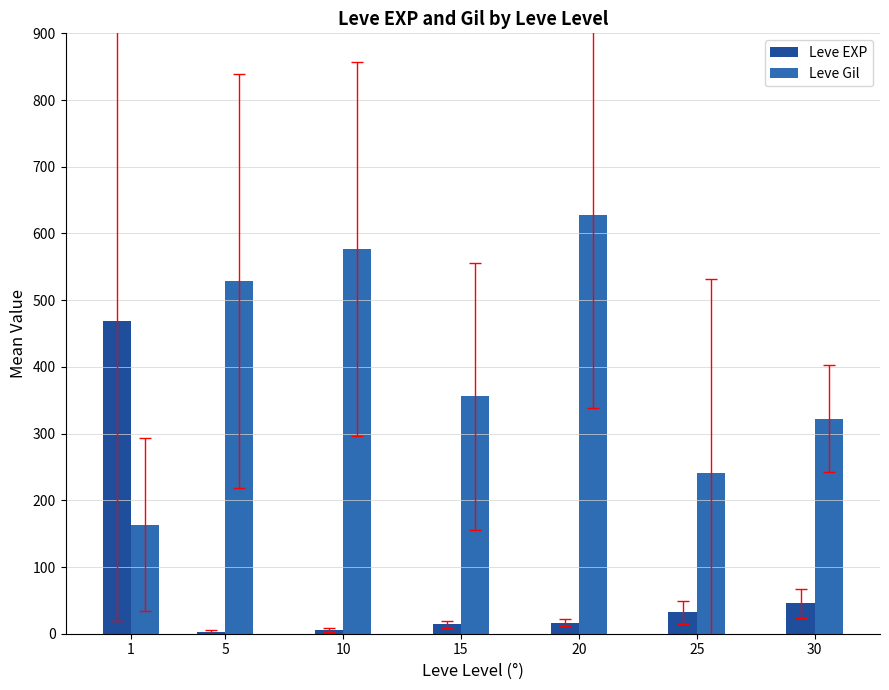

At which label does Leve Gil reach its peak?

20